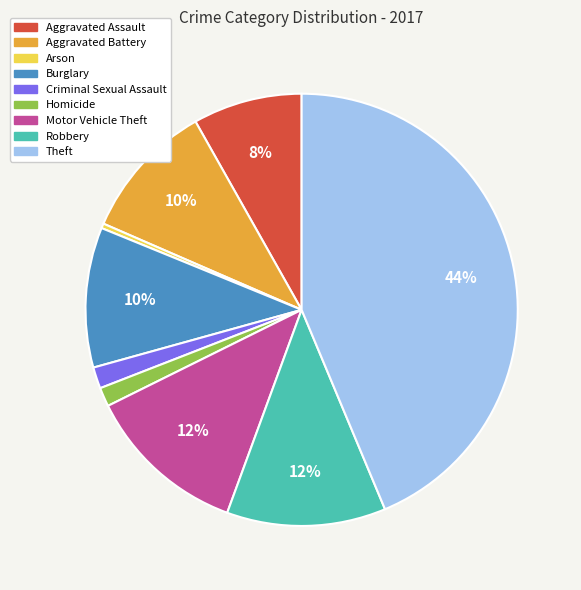

To the nearest percent, what is the combined percentage of Aggravated Assault and Robbery?

20%